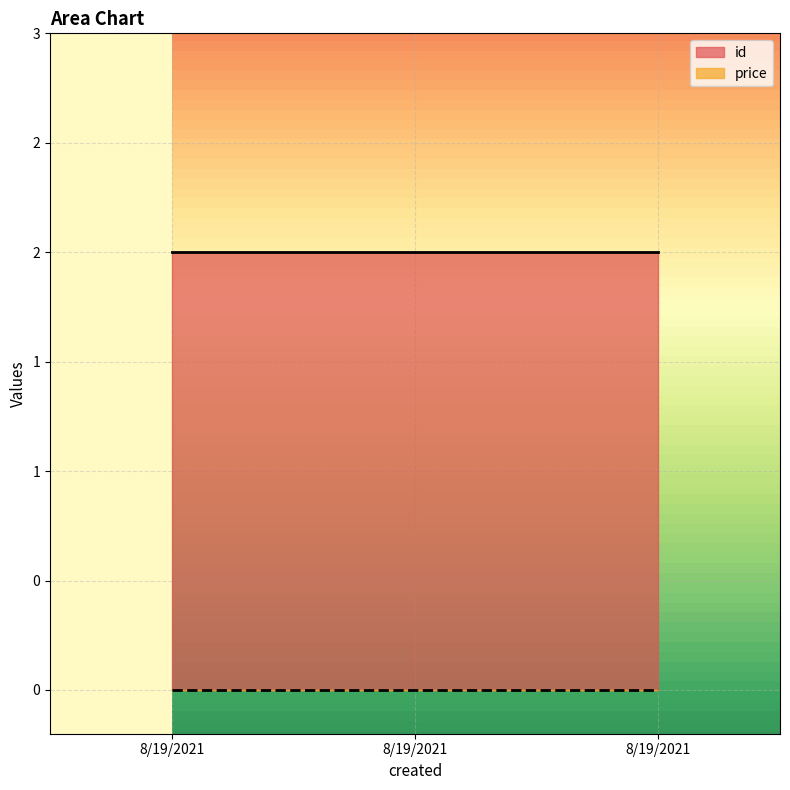

Reading right to left, what are all the values shown in this chart?

id: 8/19/2021=2	8/19/2021=2	8/19/2021=2
price: 8/19/2021=0	8/19/2021=0	8/19/2021=0